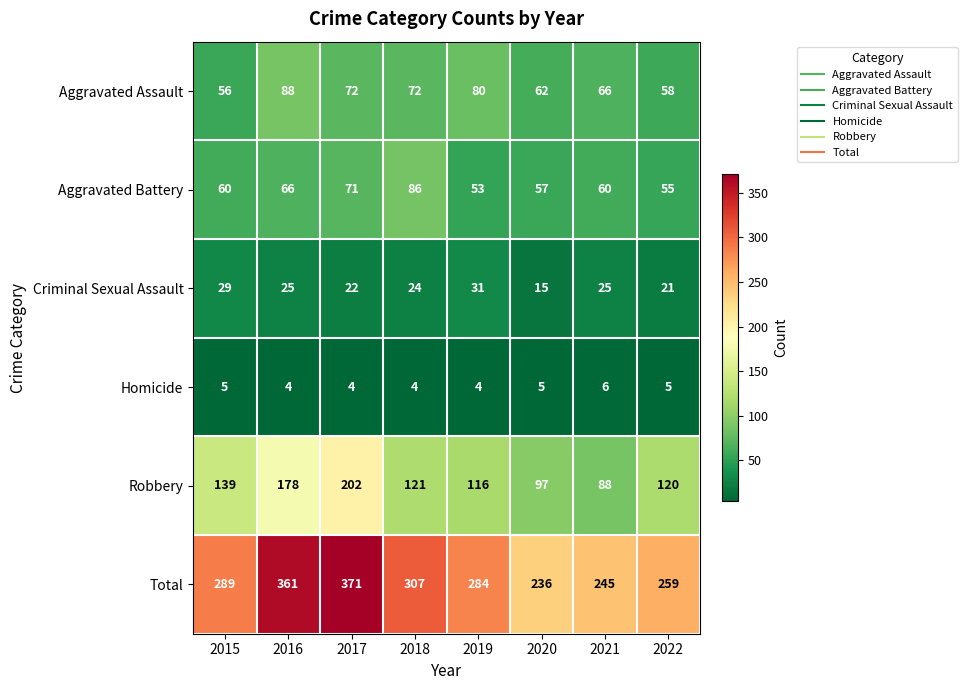

What is the total value across all series at 2021?

490